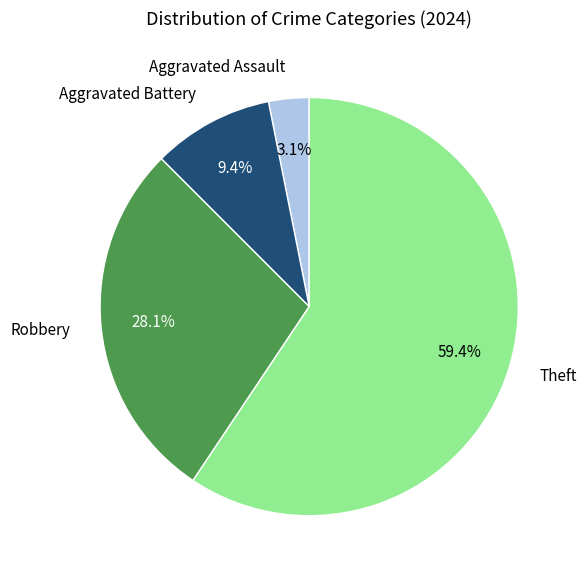

True or false: Theft accounts for 59% of the total.

True